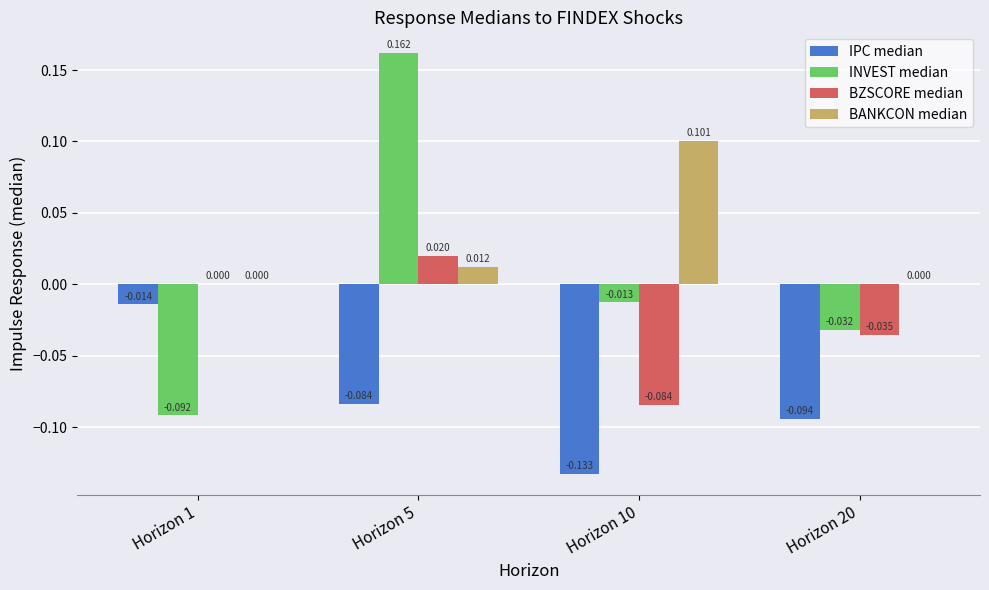

Is the value of IPC median at Horizon 1 greater than the value of BANKCON median at Horizon 10?

No